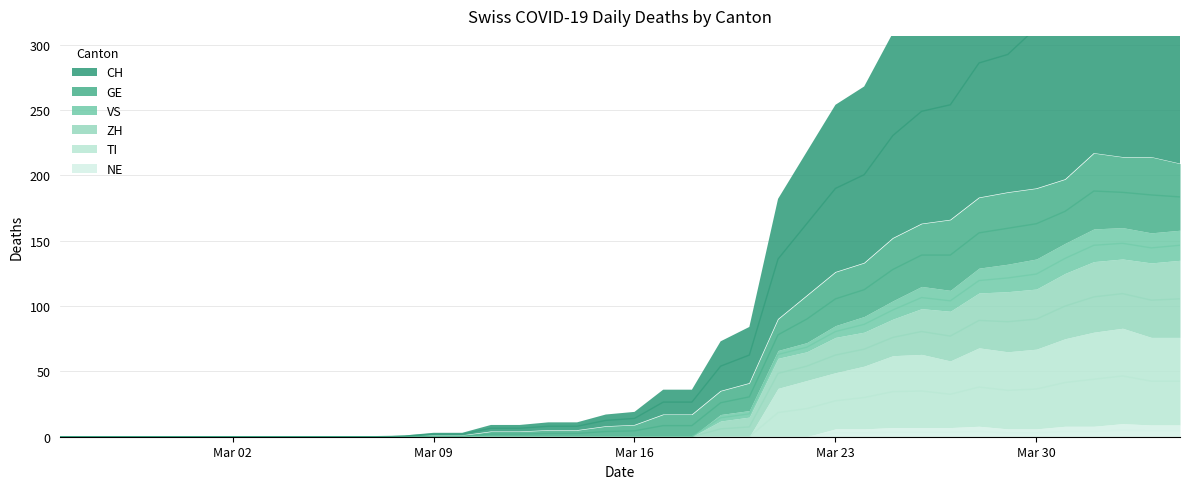

At how many categories does at least one series exceed 32?

17